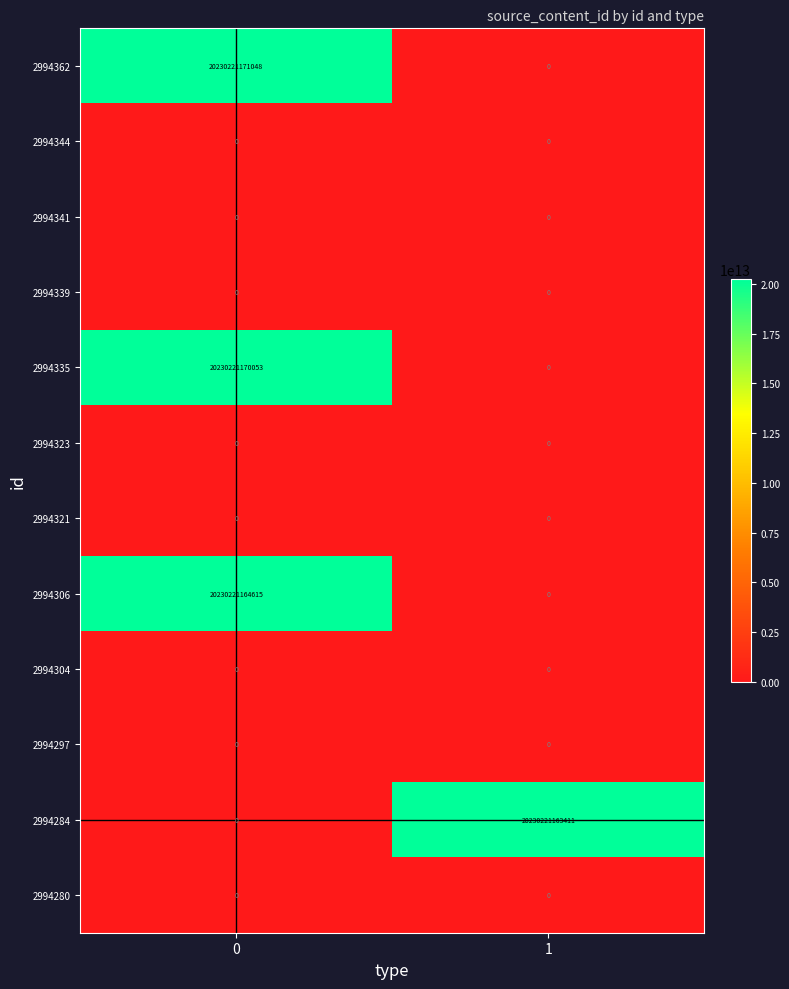

Which series has the largest range (max minus min)?

2994362